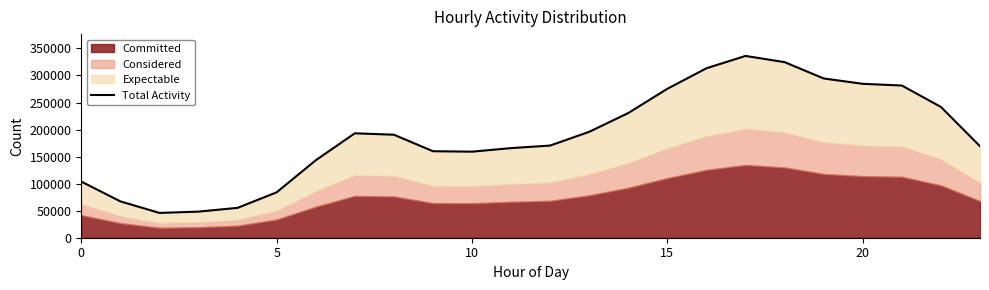

What is the label of the 3rd point from the right?

21